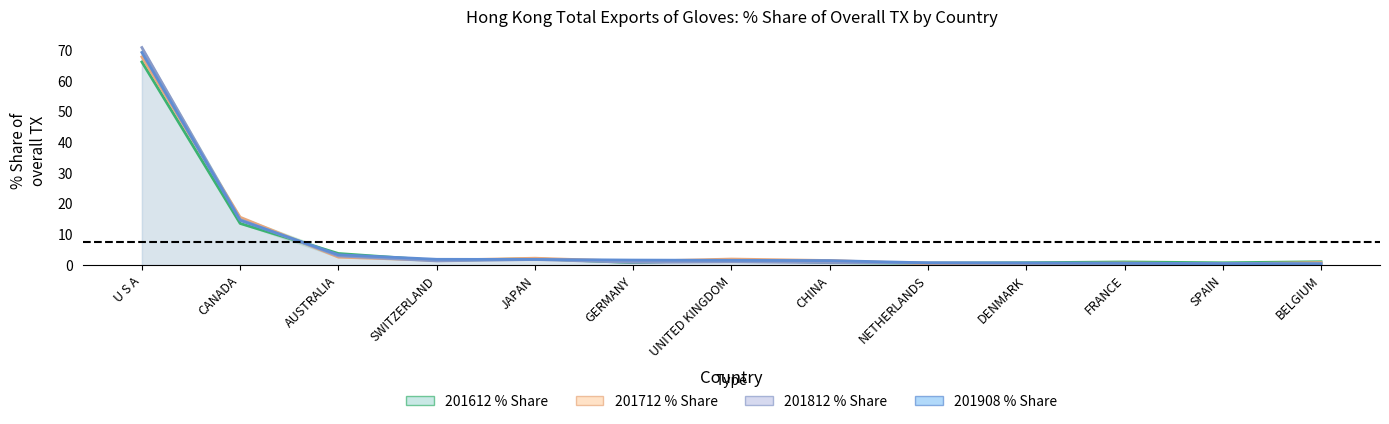

Is it true that 201908_% Share_line equals 1.8 at AUSTRALIA?

False